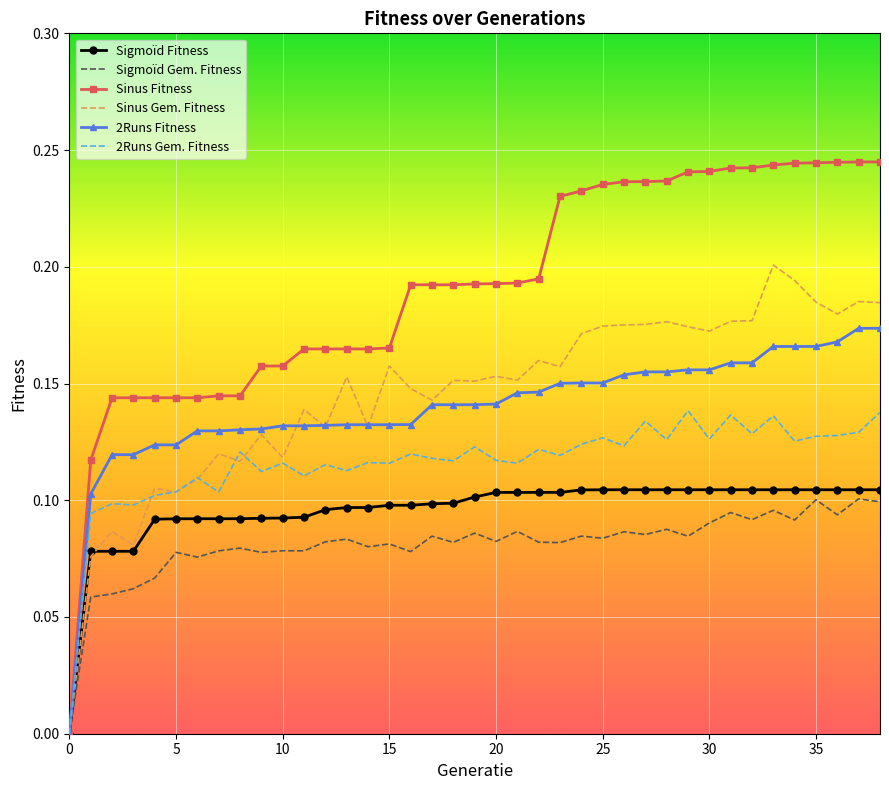

How many categories are shown in the chart?

39